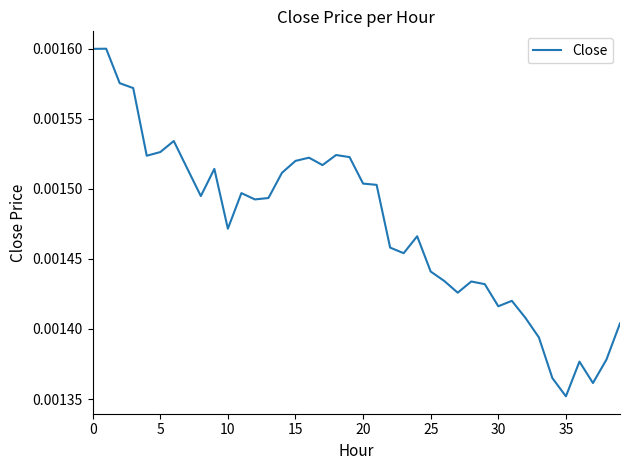

At which label is the value closest to 0?

35